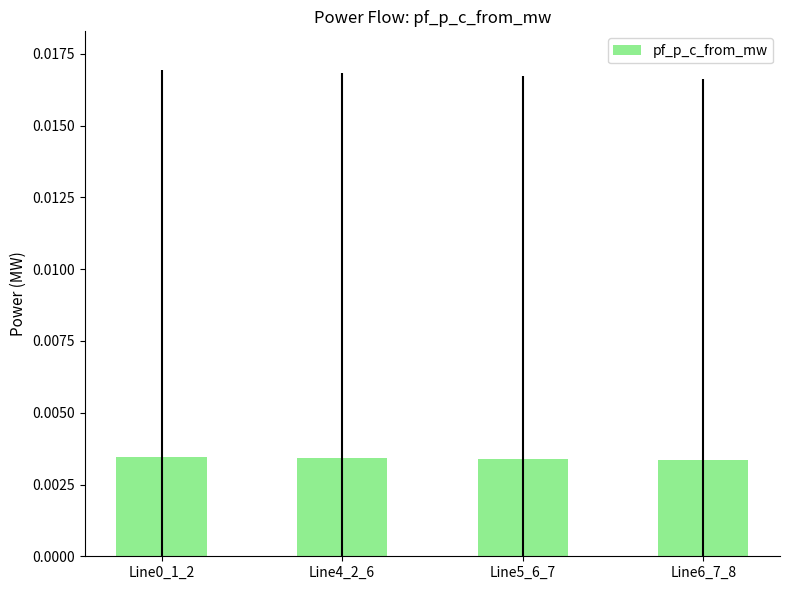

What is the label of the 4th bar from the left?

Line6_7_8